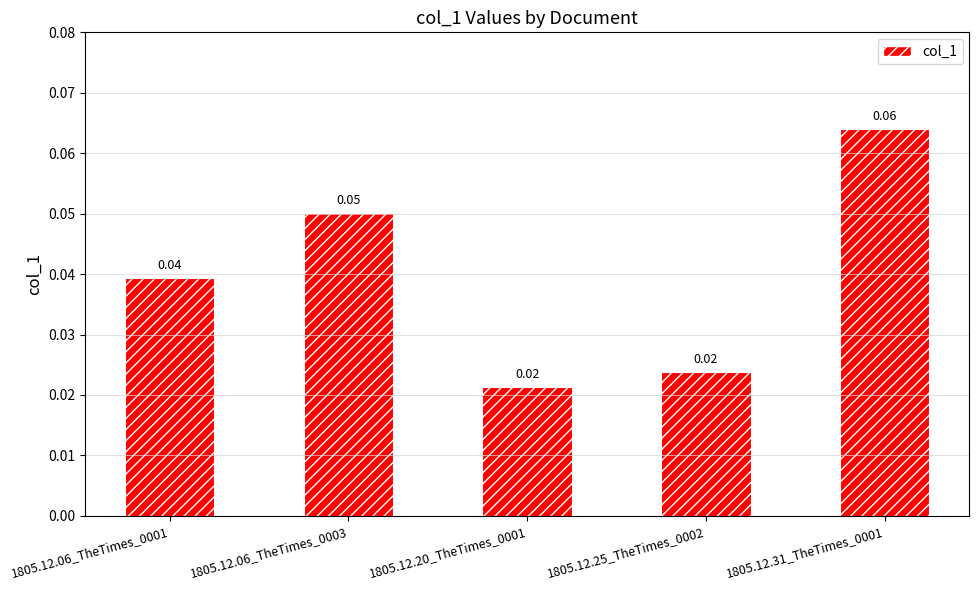

Are the bars grouped side by side (vs. stacked)?

No